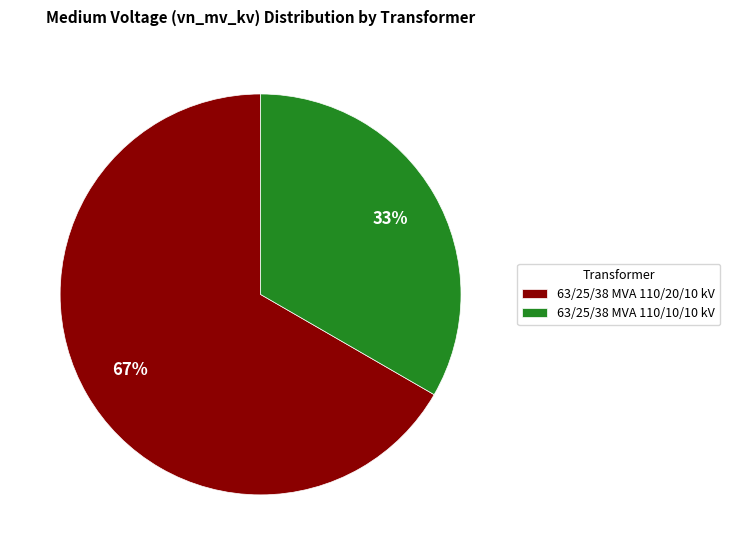

What is the smallest slice in the pie chart?

63/25/38 MVA 110/10/10 kV